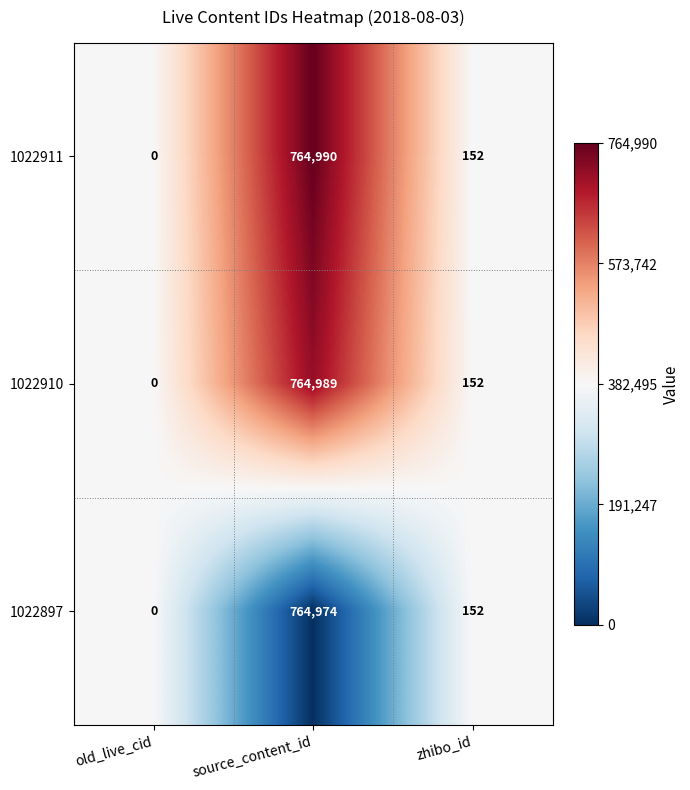

How many data points does each series have?

3